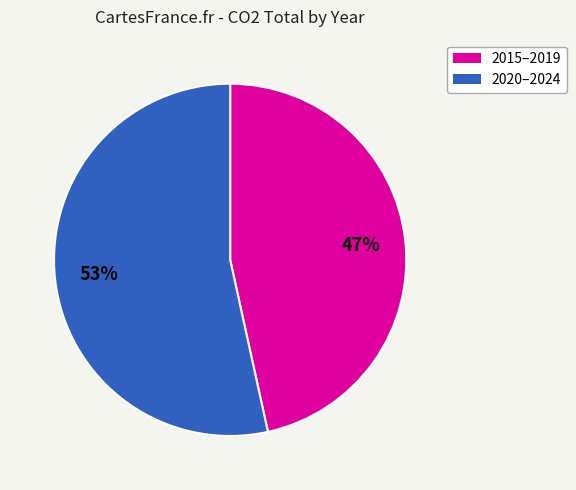

How many segments does this pie chart have?

2